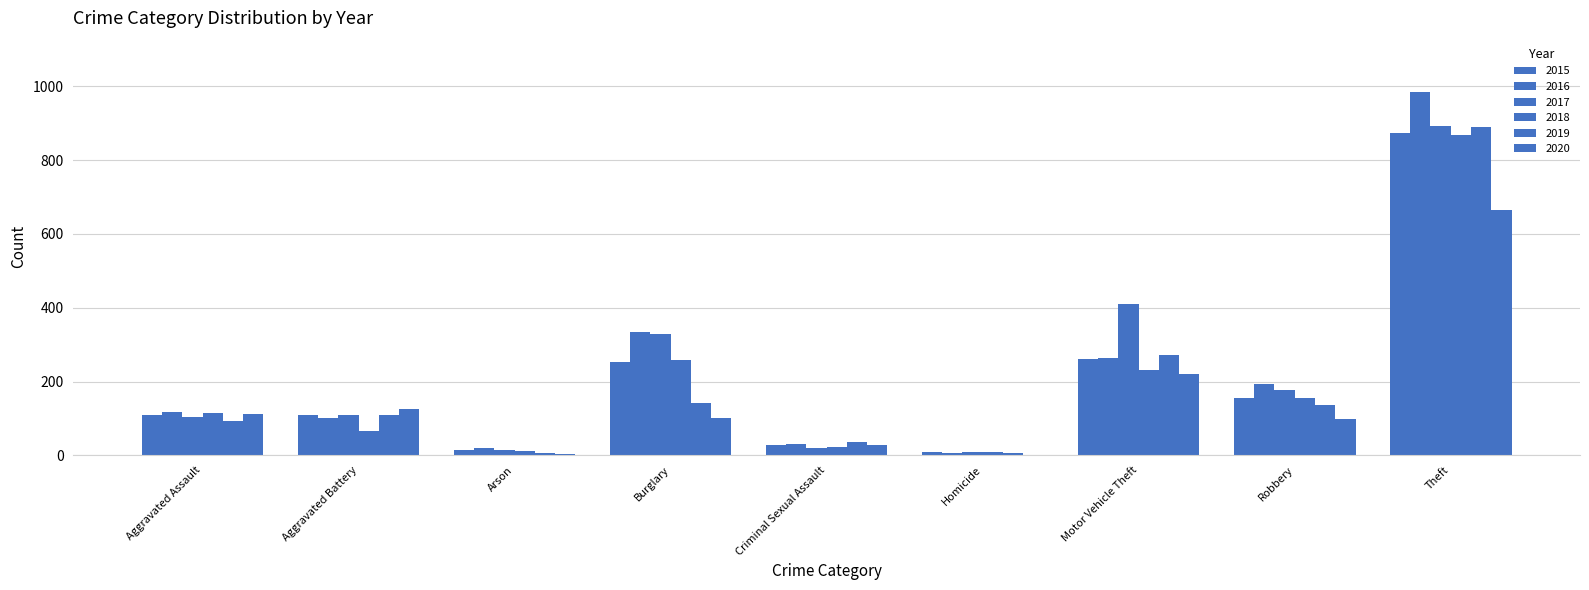

What is the minimum value for 2016?

7